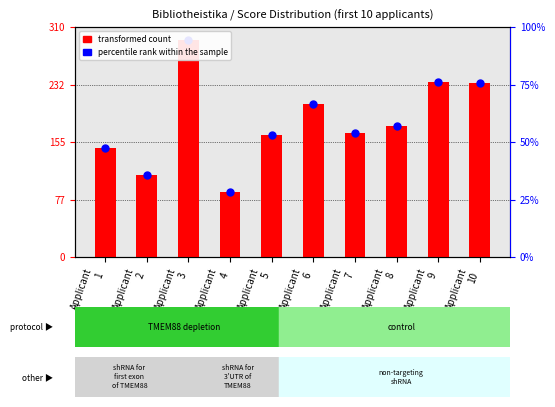

At which category is the sum across all series the highest?

Applicant
3